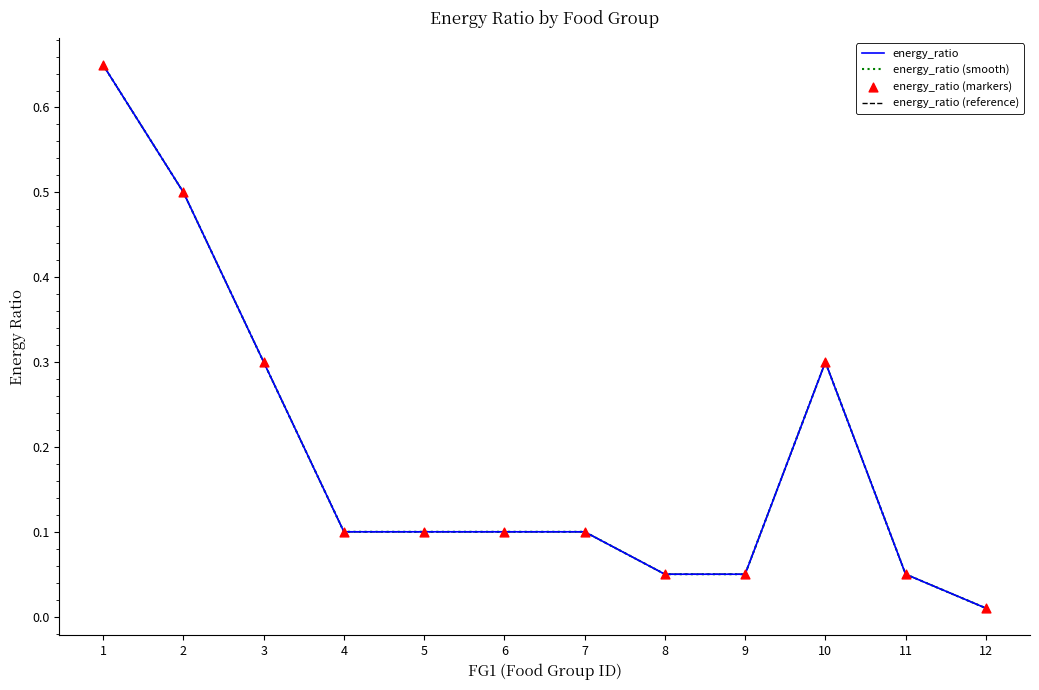

At how many categories does at least one series exceed 0?

12